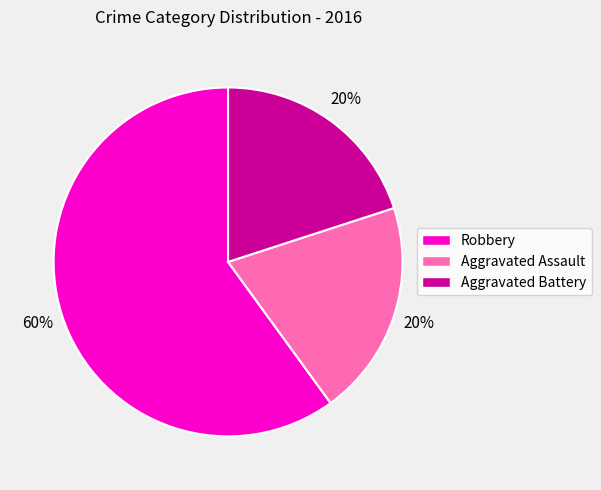

To the nearest percent, what is the difference between the largest and smallest slice percentages?

40%